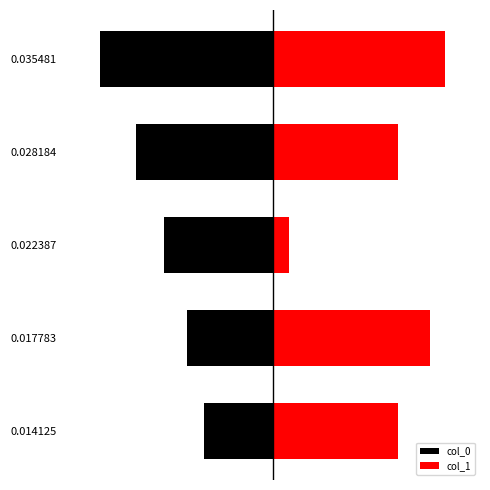

What is the sum of all col_1 values?

22496.0